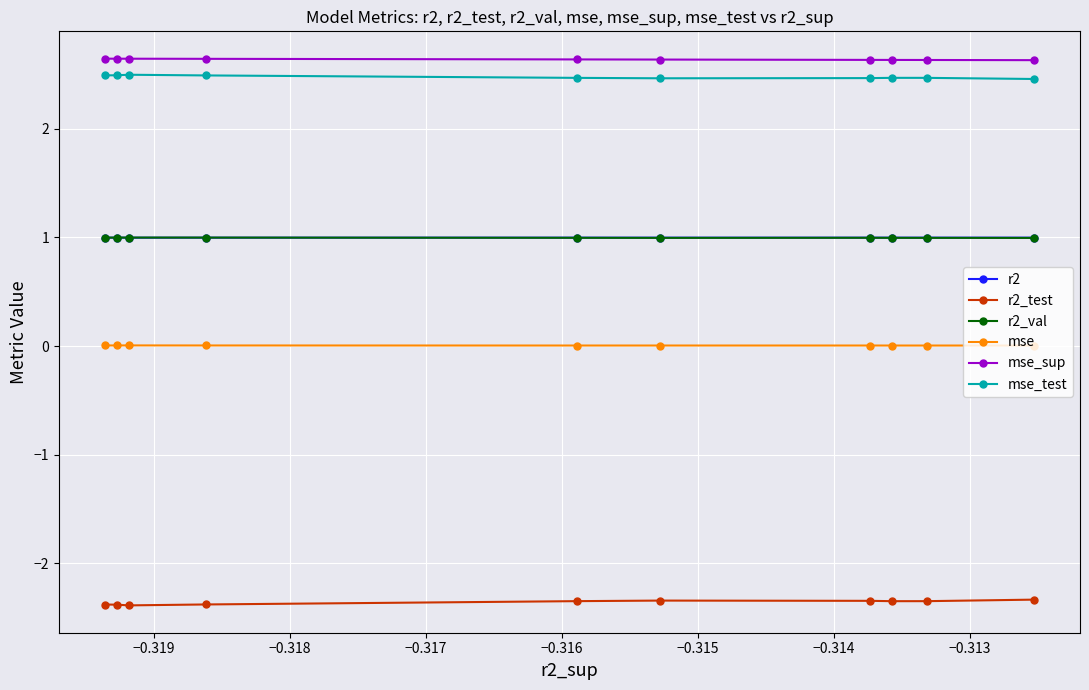

What is the smallest value displayed?

-2.4